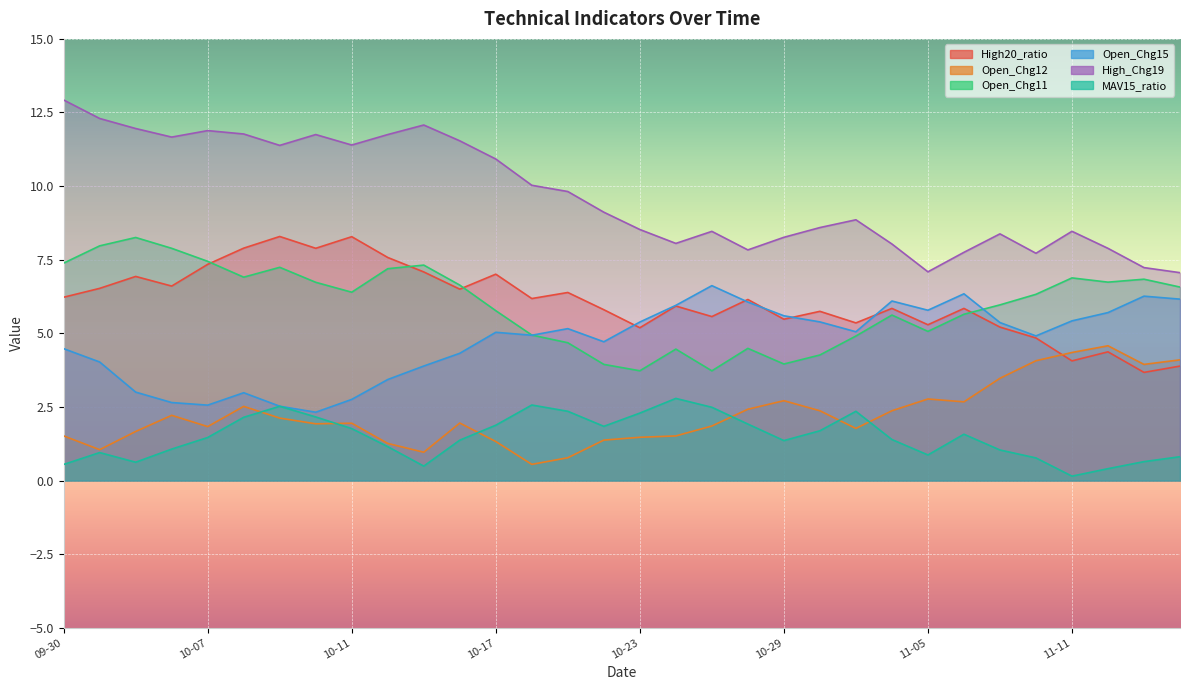

Which label corresponds to the smallest value in the chart?

11-11